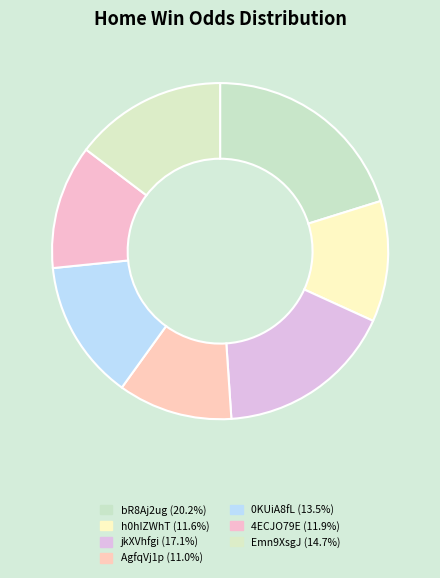

How many slices are in this pie chart?

7